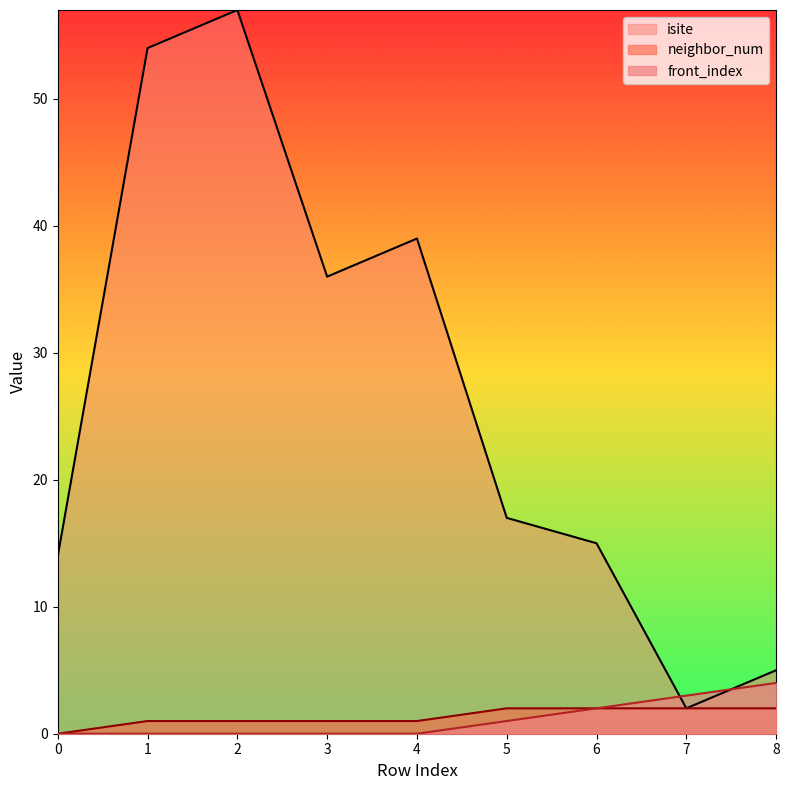

What is the spread (max minus min) of values at 0?

14